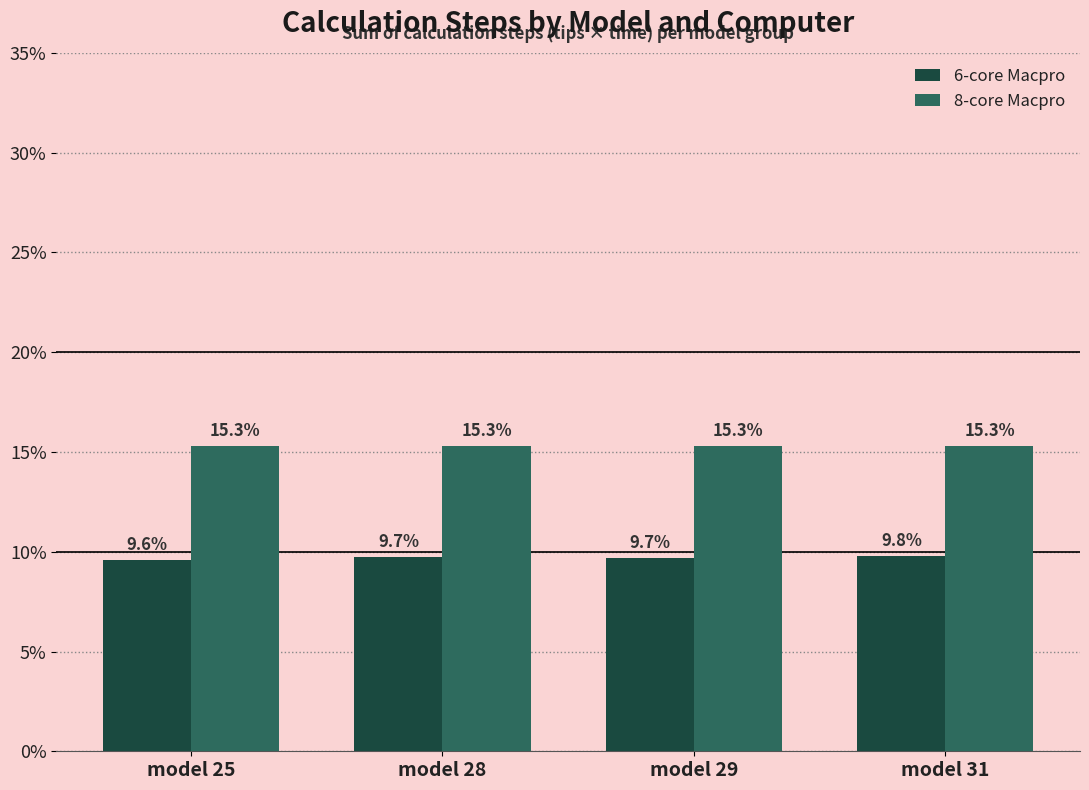

Which series has the widest spread of values?

6-core Macpro